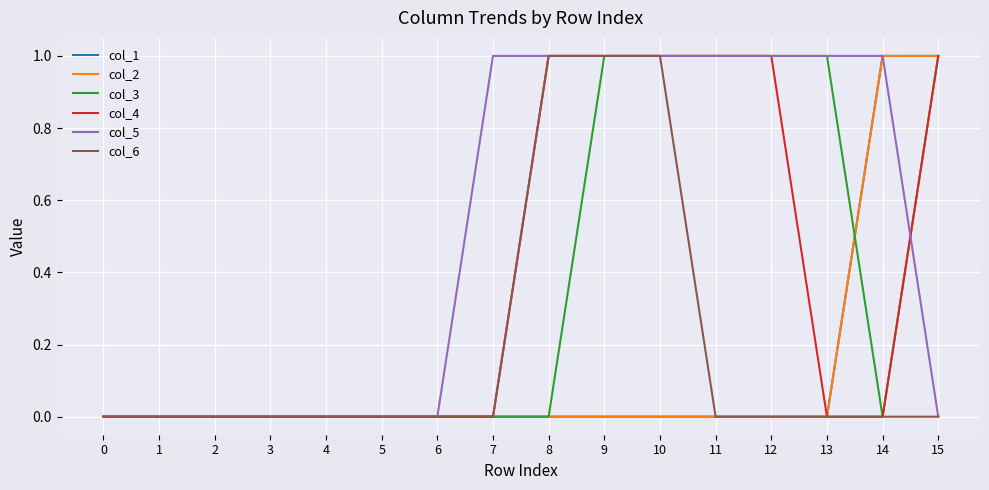

At how many categories does at least one series exceed 0?

9